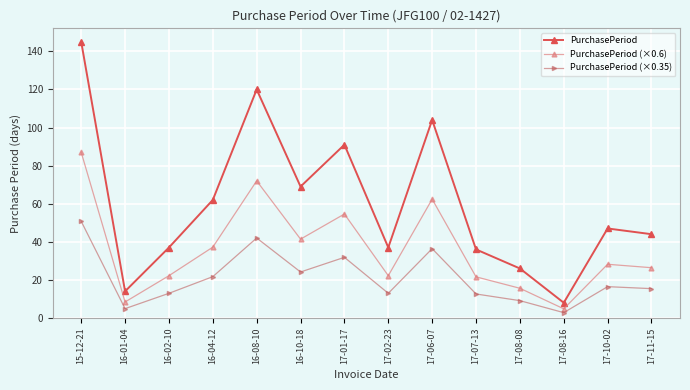

The value of PurchasePeriod (×0.6) at 16-04-12 is 51.1. True or false?

False